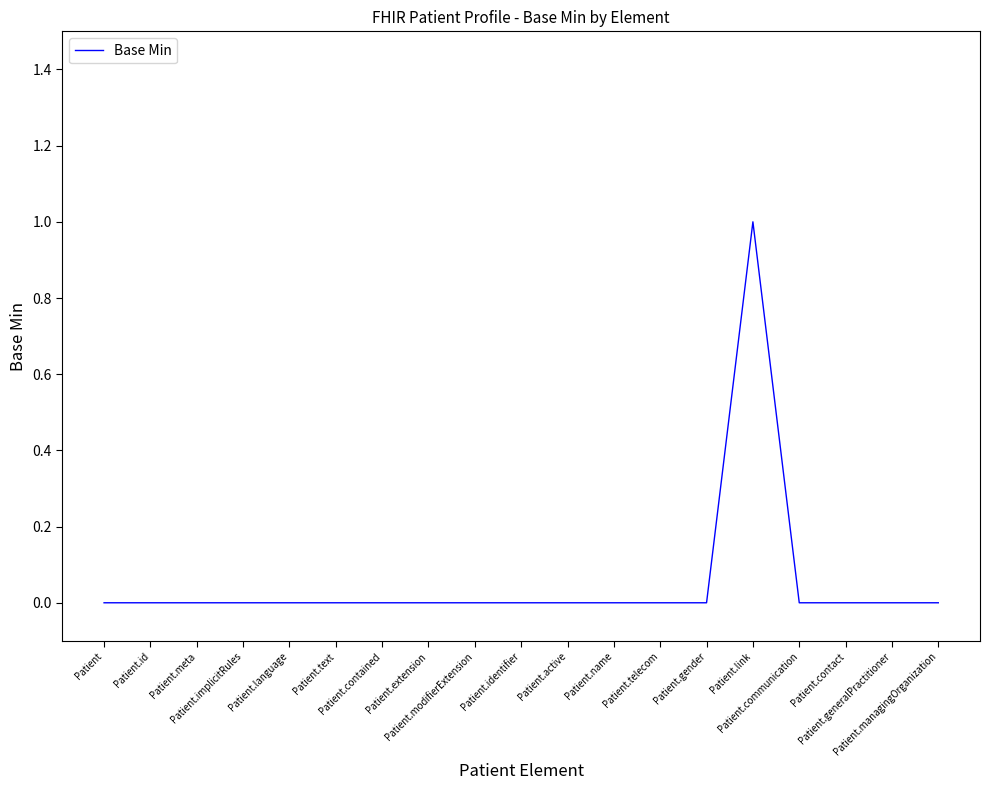

What is the greatest value displayed?

1